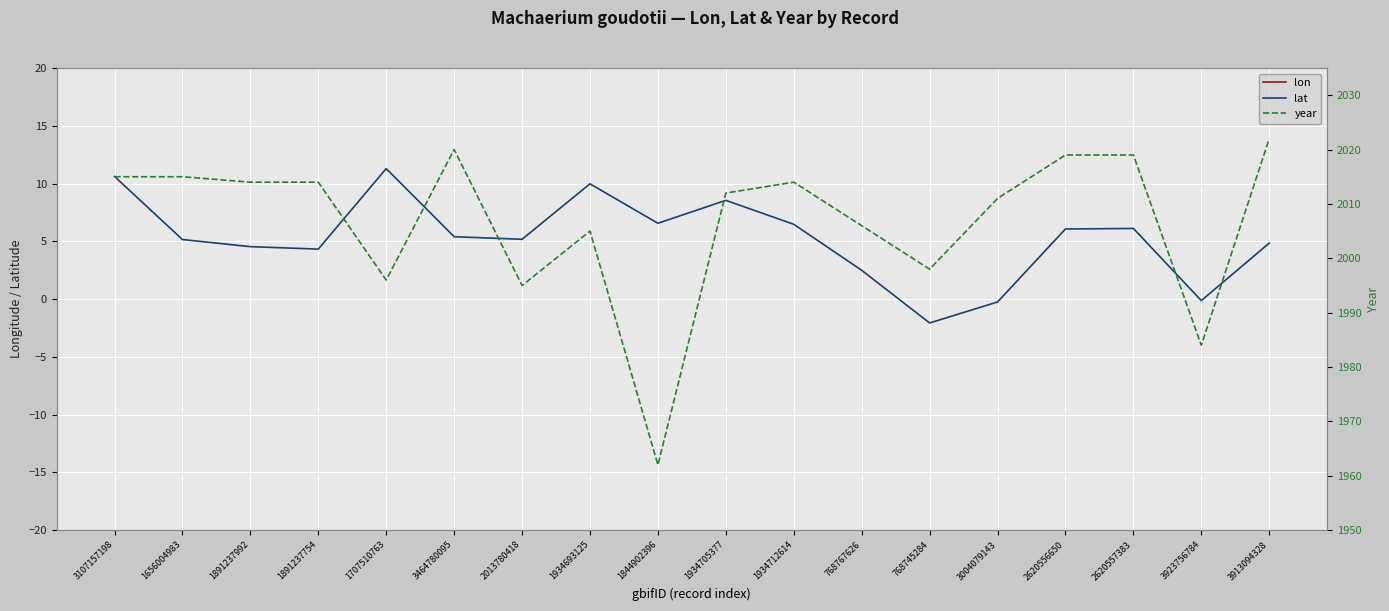

What is the value of the lat point at the 17th from the left?

-0.1